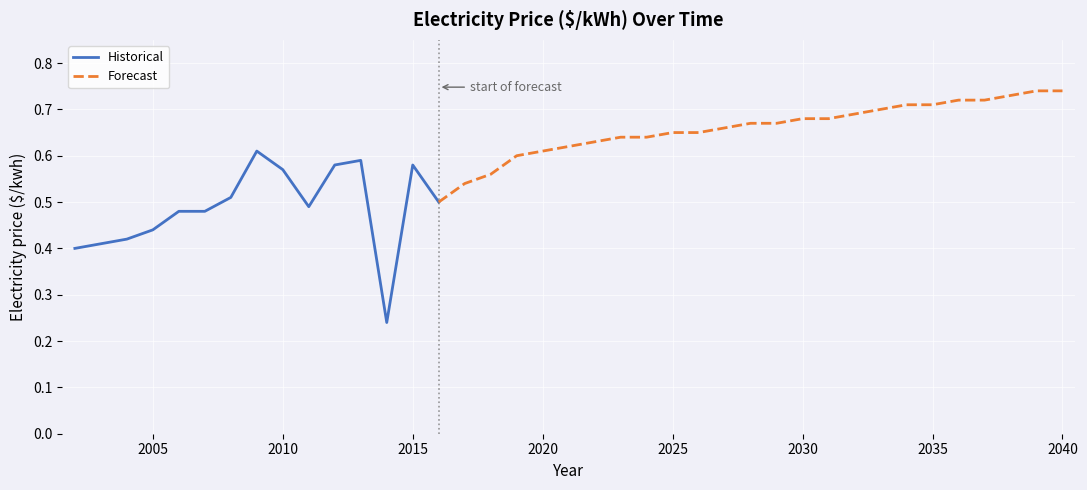

At which label is the value closest to 0?

2014